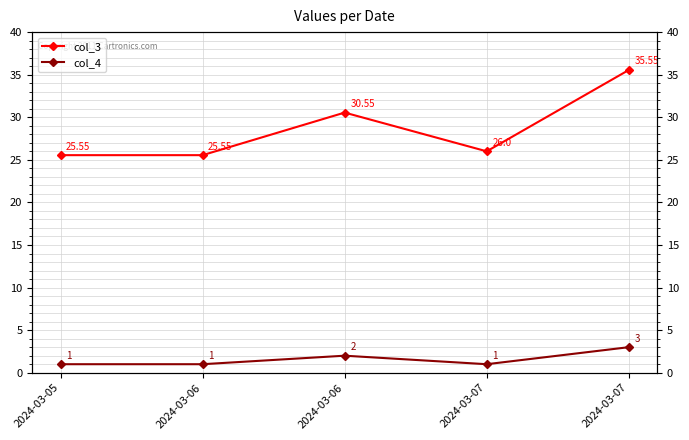

Count the number of categories in the chart.

5